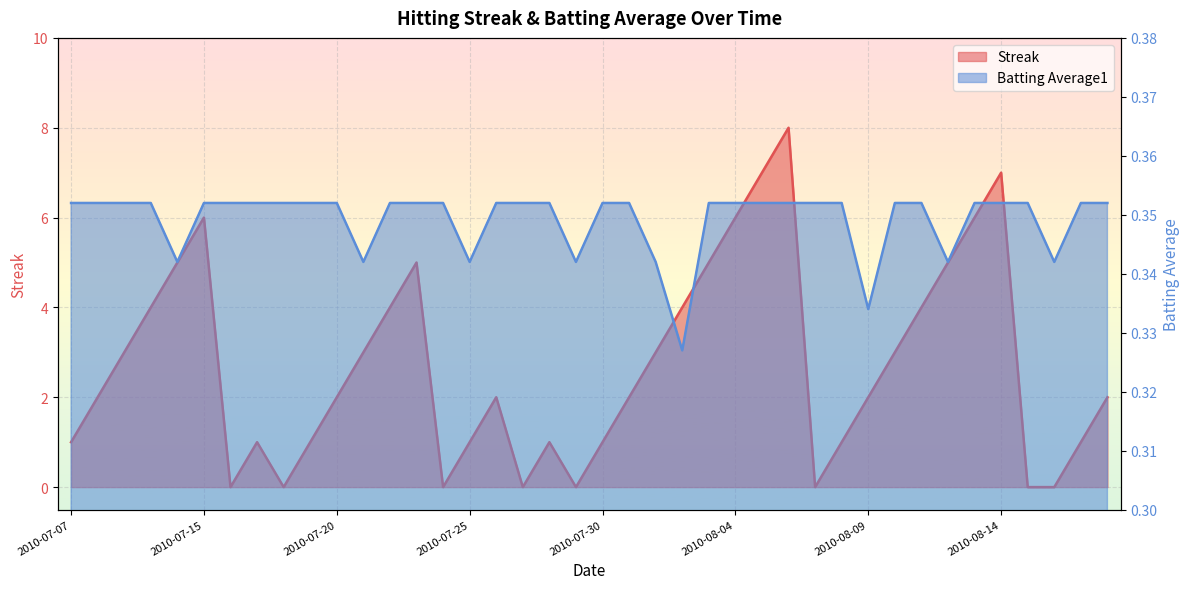

Which has a higher value, 2010-08-07 or 2010-07-15?

2010-07-15